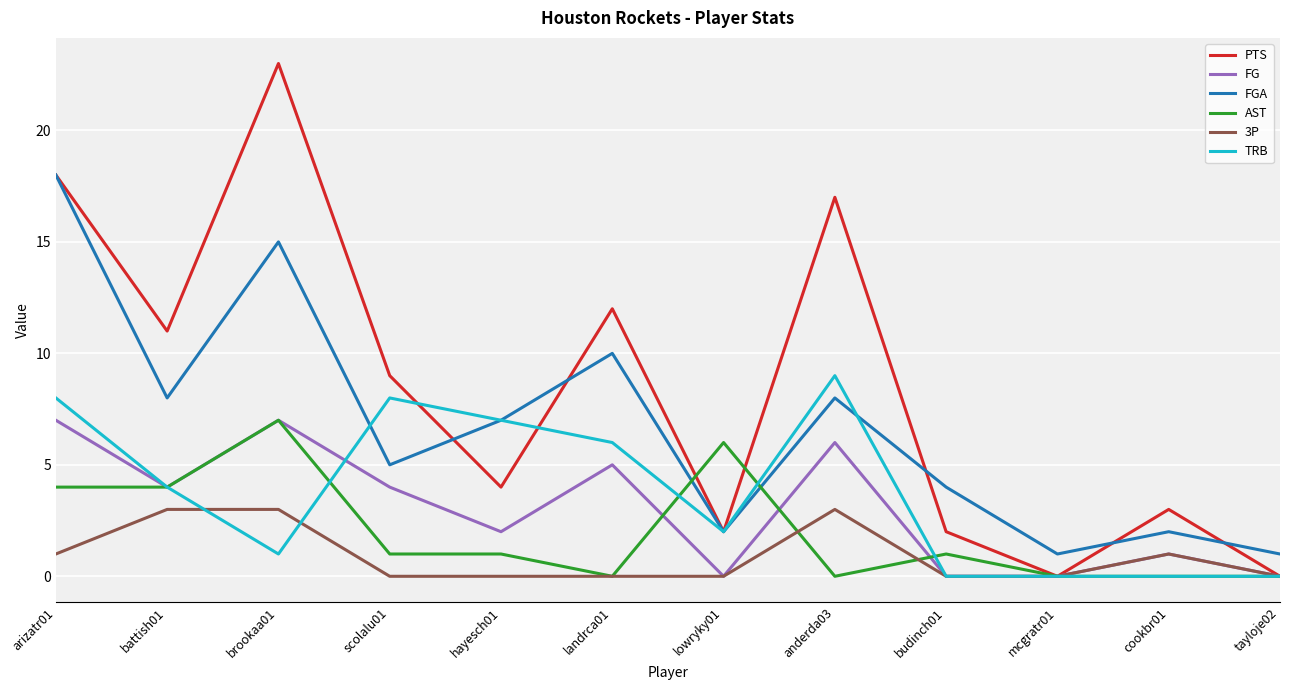

Which series has the largest total across all categories?

PTS